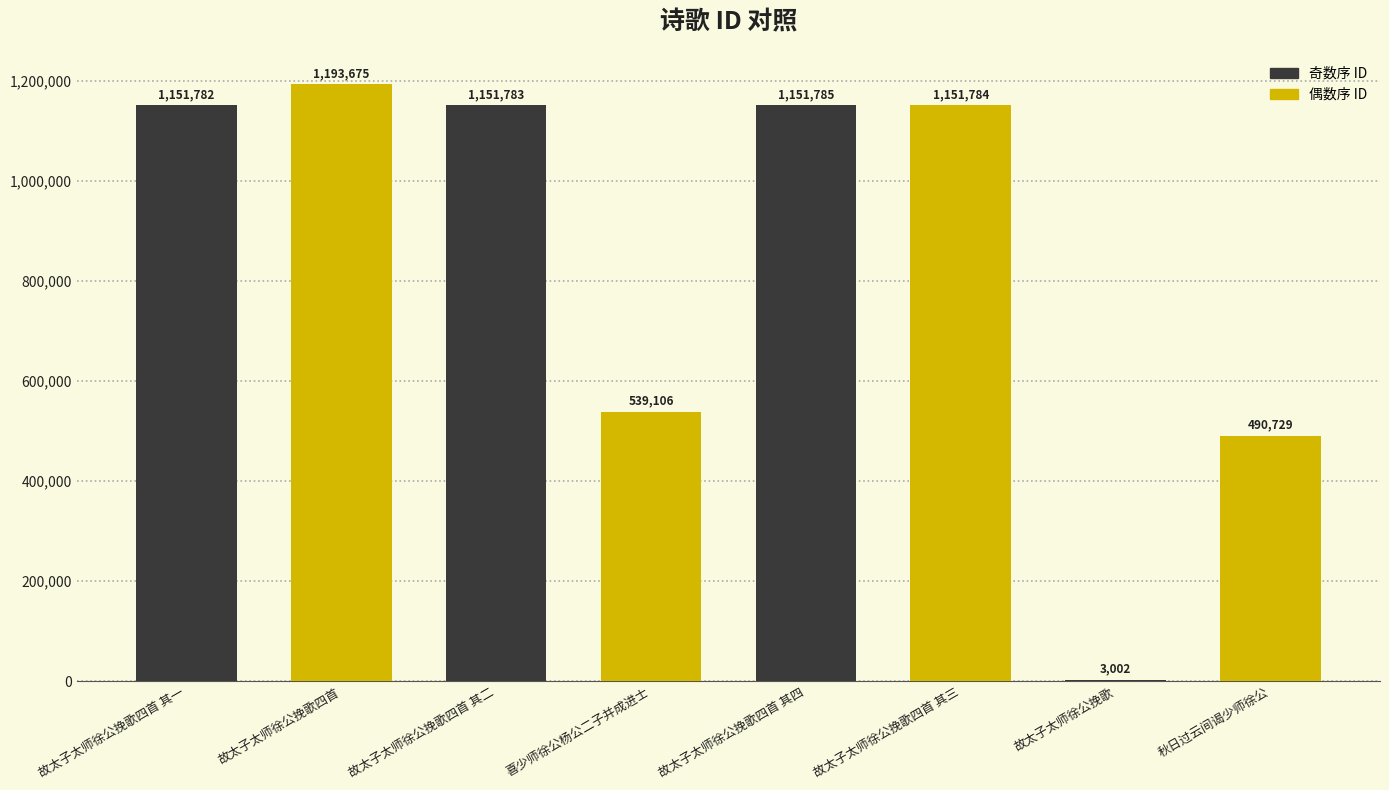

What is the sum of the values at 故太子太师徐公挽歌四首 其三 and 故太子太师徐公挽歌四首 其四?

2303569